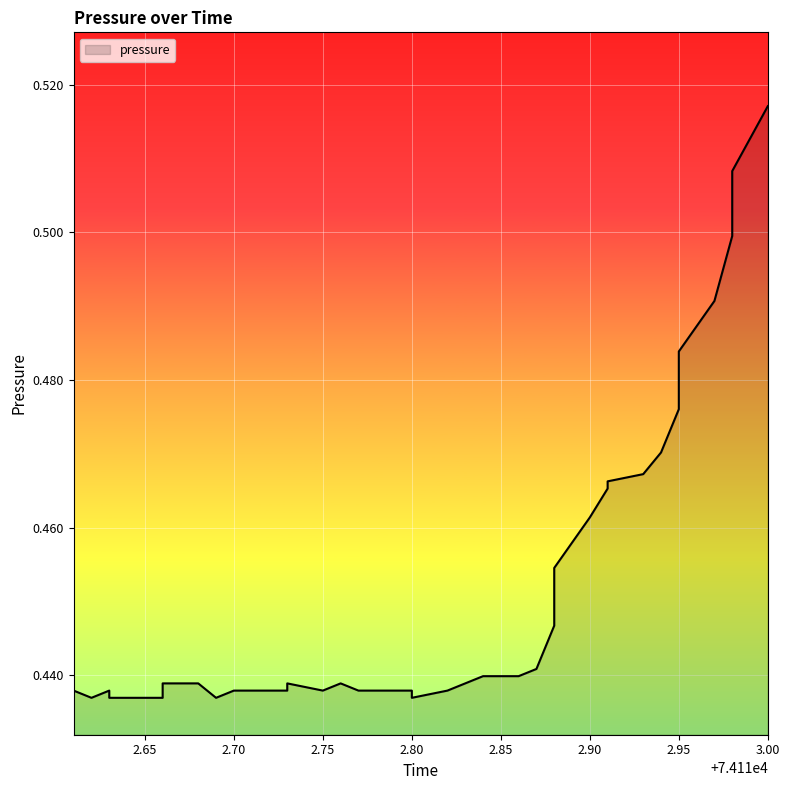

Which has a higher value, 74112.77 or 74112.69?

74112.77